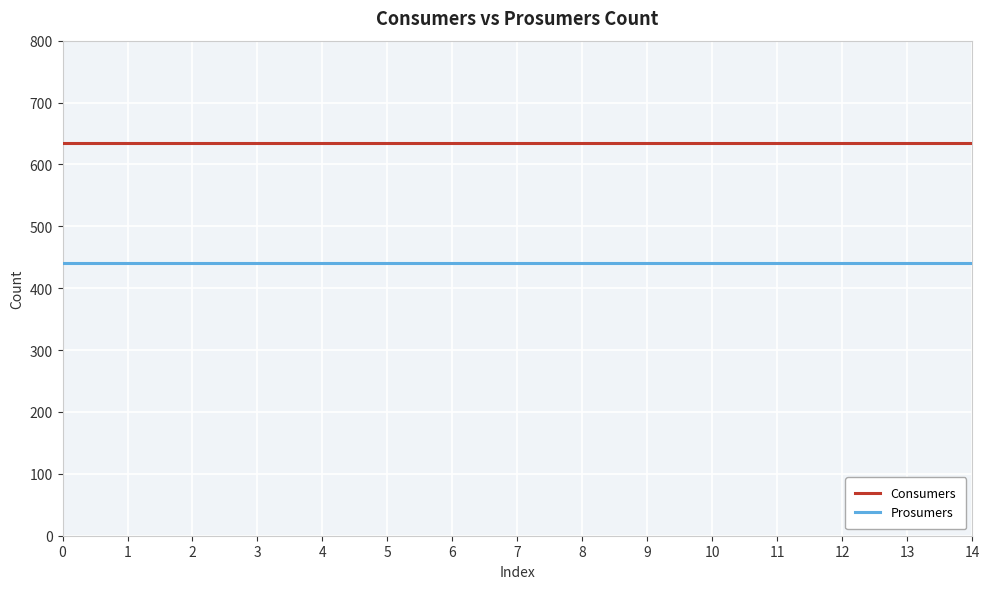

True or false: Prosumers and Consumers cross at least once.

False